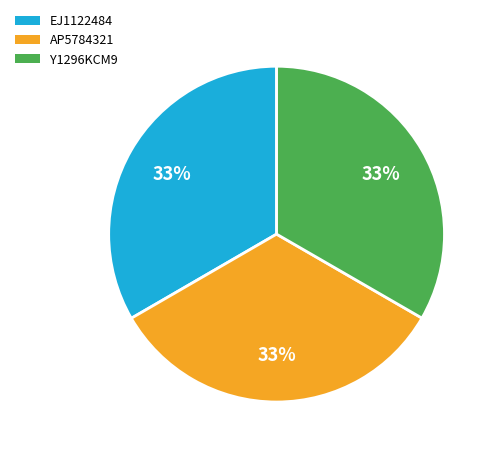

How many segments does this pie chart have?

3